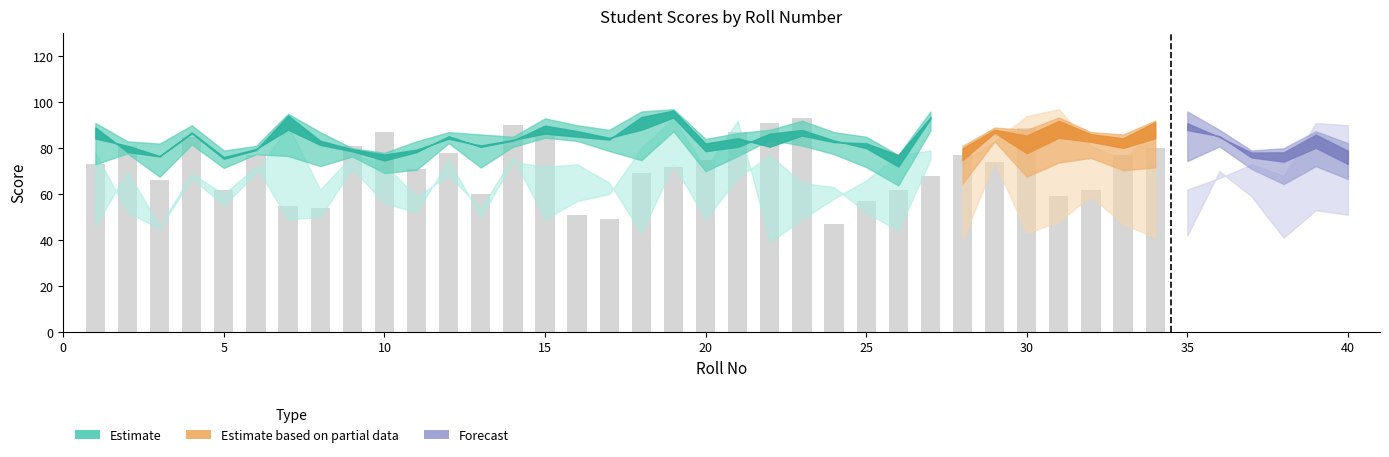

What is the sum of all values?

2447